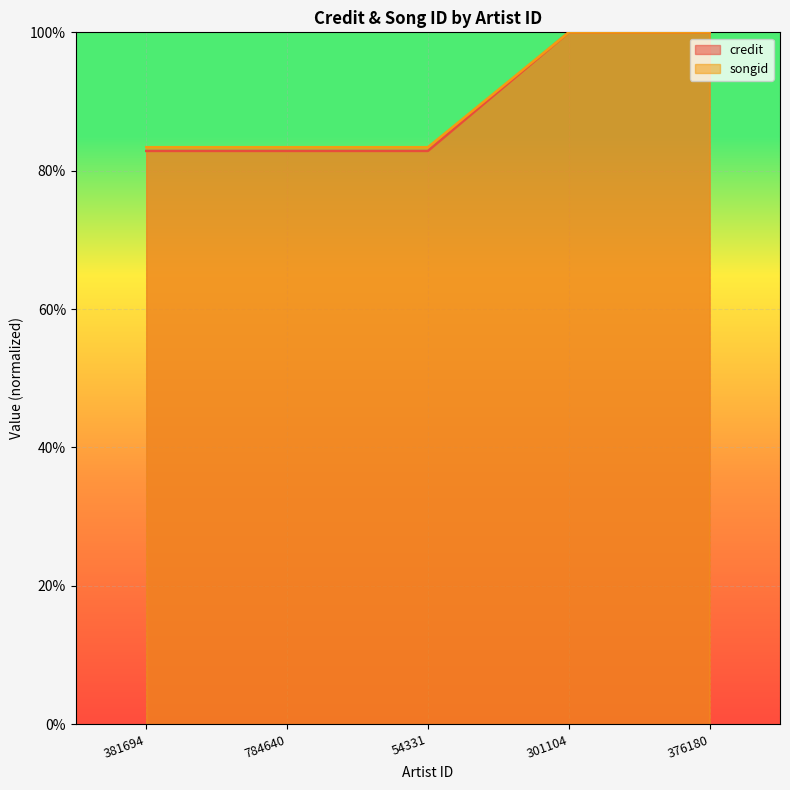

Reading left to right, transcribe all the data shown in this chart.

credit: 381694=0.8	784640=0.8	54331=0.8	301104=1.0	376180=1.0
songid: 381694=0.8	784640=0.8	54331=0.8	301104=1.0	376180=1.0